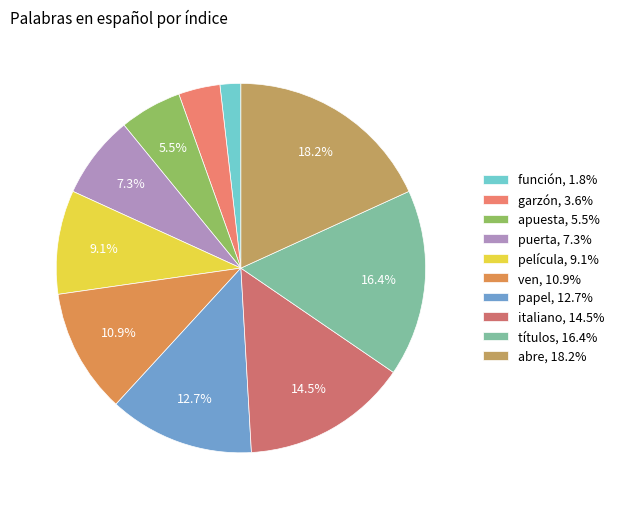

To the nearest percent, what is the difference between the largest and smallest slice percentages?

16%